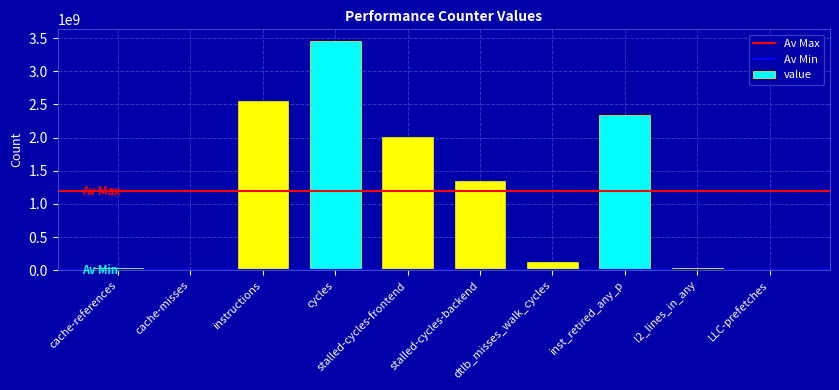

What is the maximum value shown in the chart?

3460649162